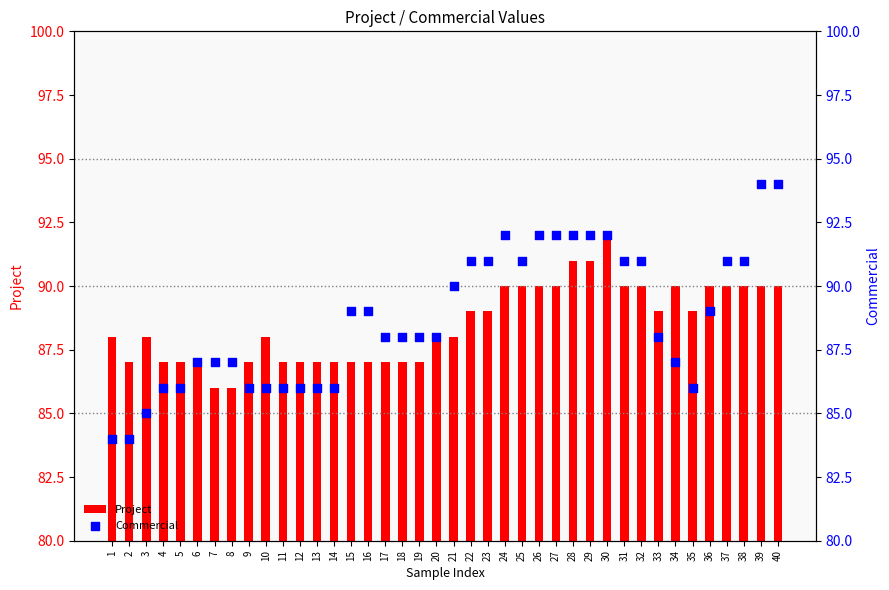

Which series has the largest total across all categories?

Commercial